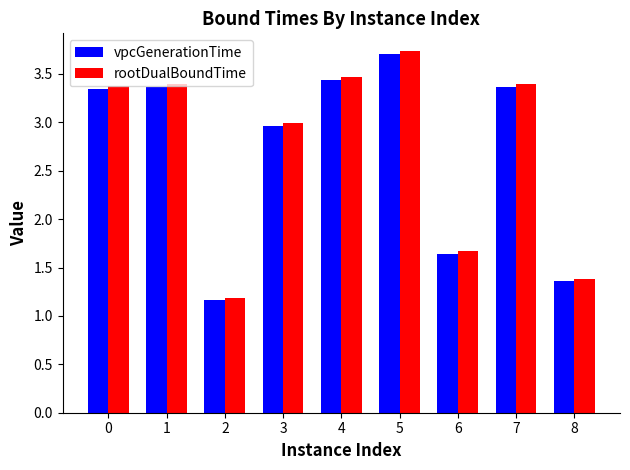

What is the difference between the maximum and second lowest values in the rootDualBoundTime series?

2.3